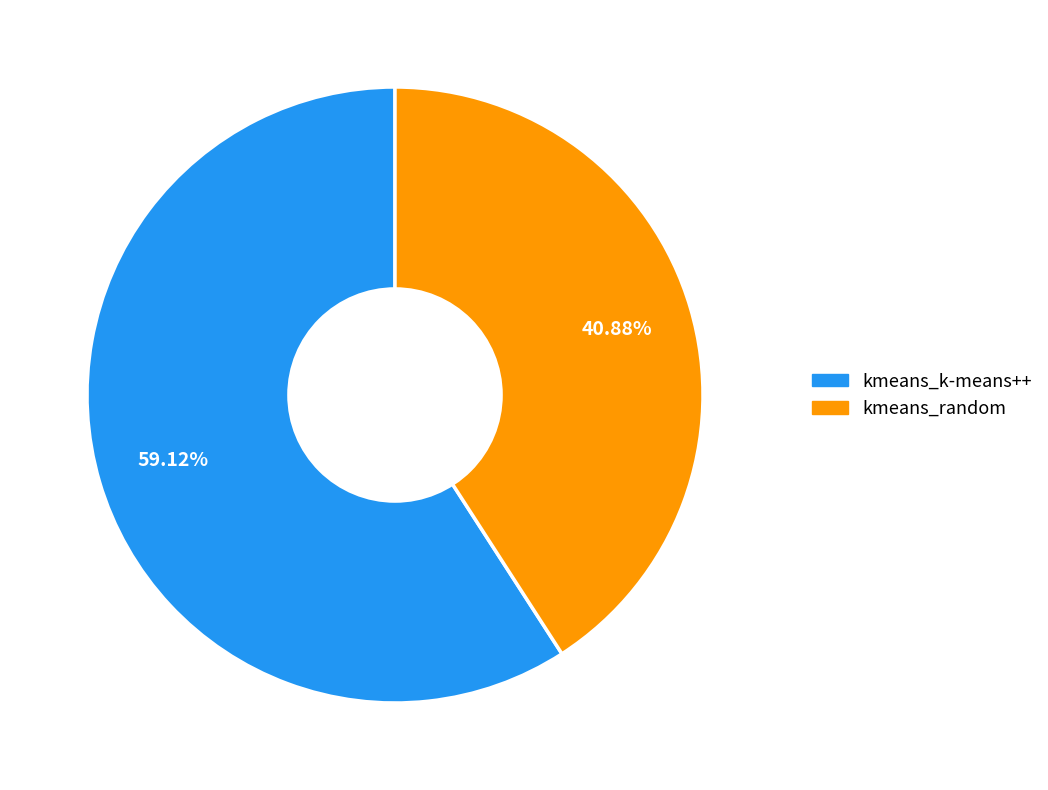

To the nearest percent, what portion does kmeans_random represent?

41%